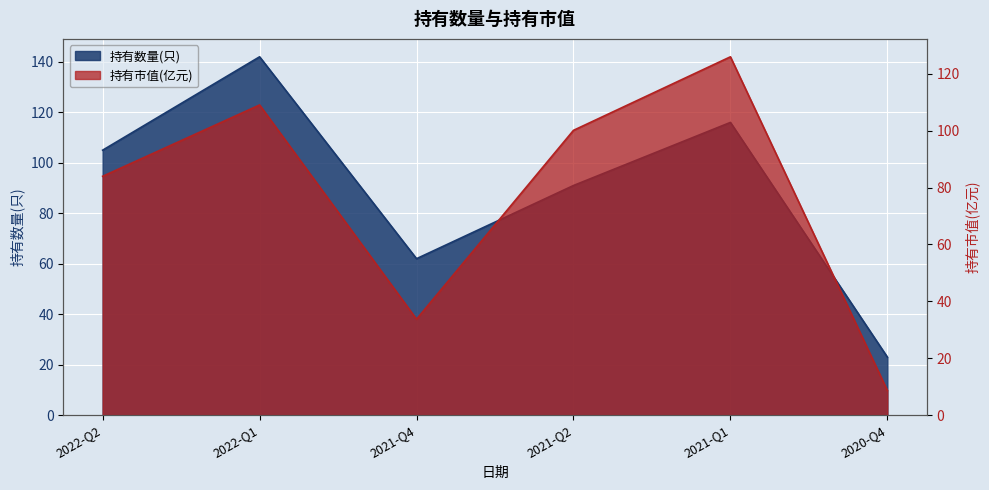

True or false: 持有市值(亿元) has a value of 130.4 at 2022-Q2.

False